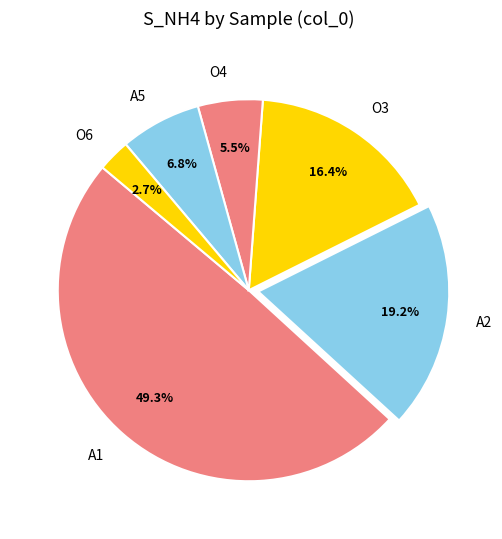

What is the ratio of the value at A2 to the value at A1?

0.4